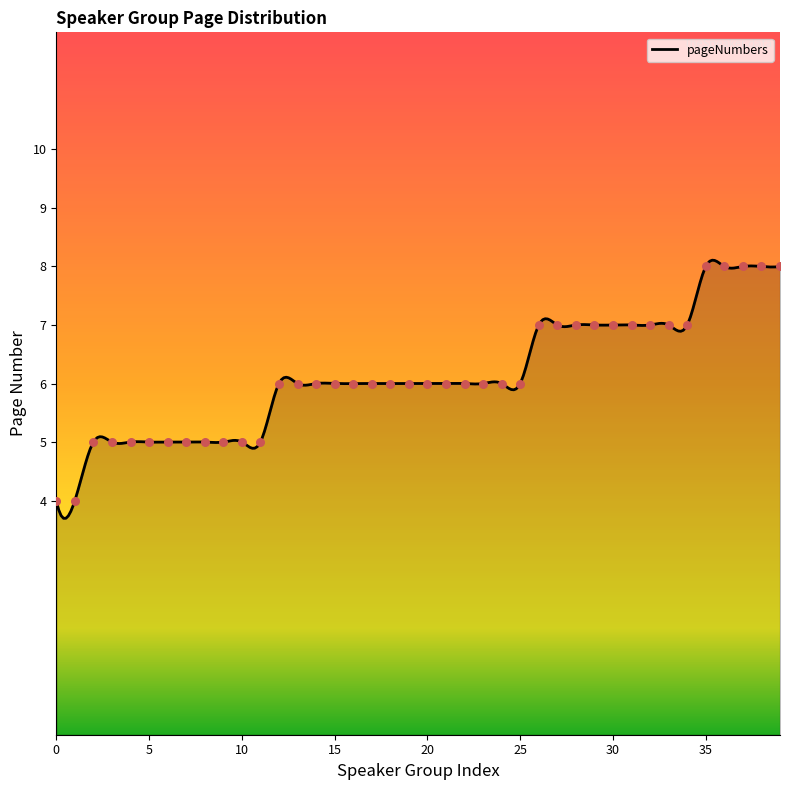

Which has a higher value, 18 or 34?

34